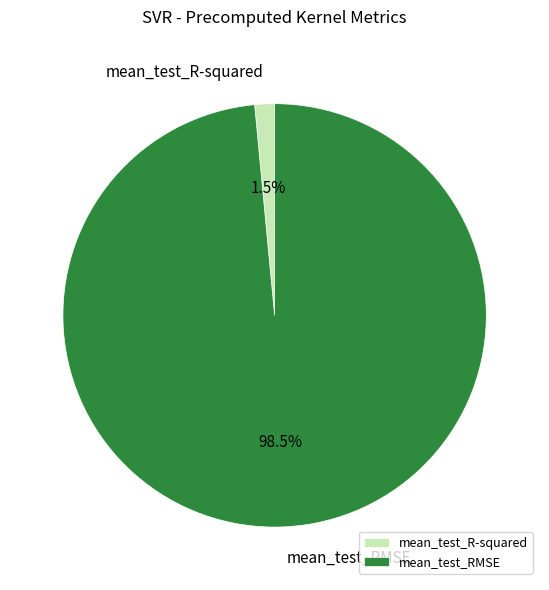

To the nearest percent, what is the combined percentage of mean_test_R-squared and mean_test_RMSE?

100%